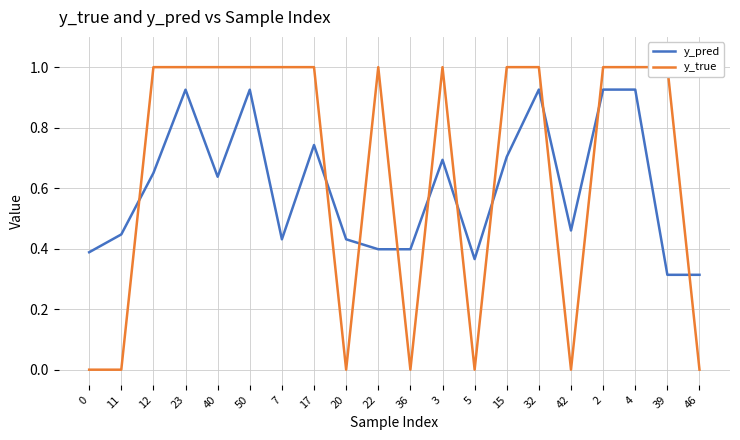

How many interior local peaks does the y_true series have?

2